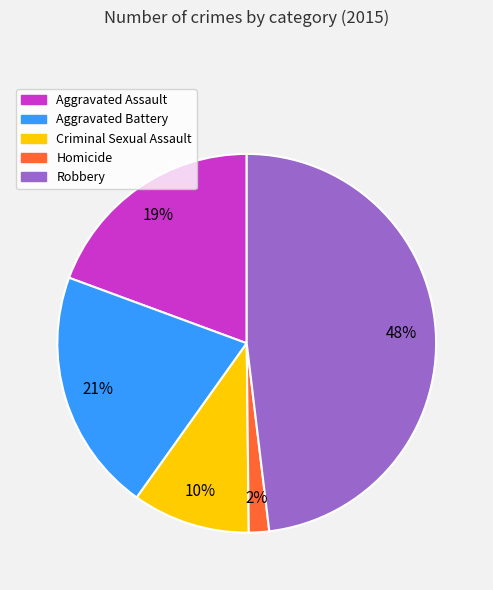

True or false: Aggravated Battery accounts for 21% of the total.

True